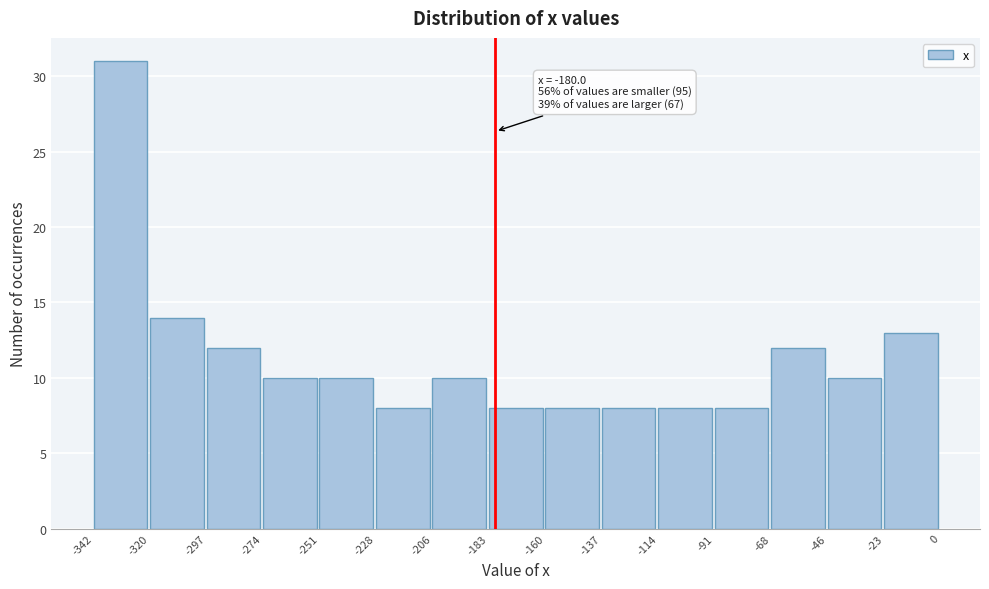

Which range on the x-axis has the tallest bar?

-342 to -320